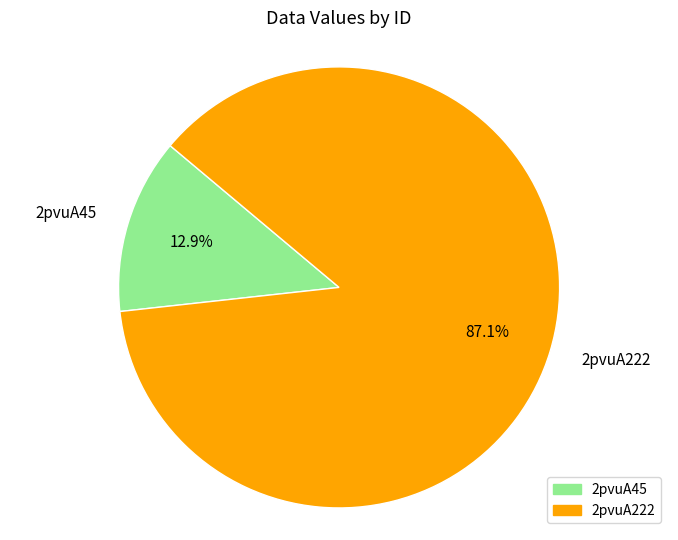

Rank the categories by value from highest to lowest.

2pvuA222, 2pvuA45